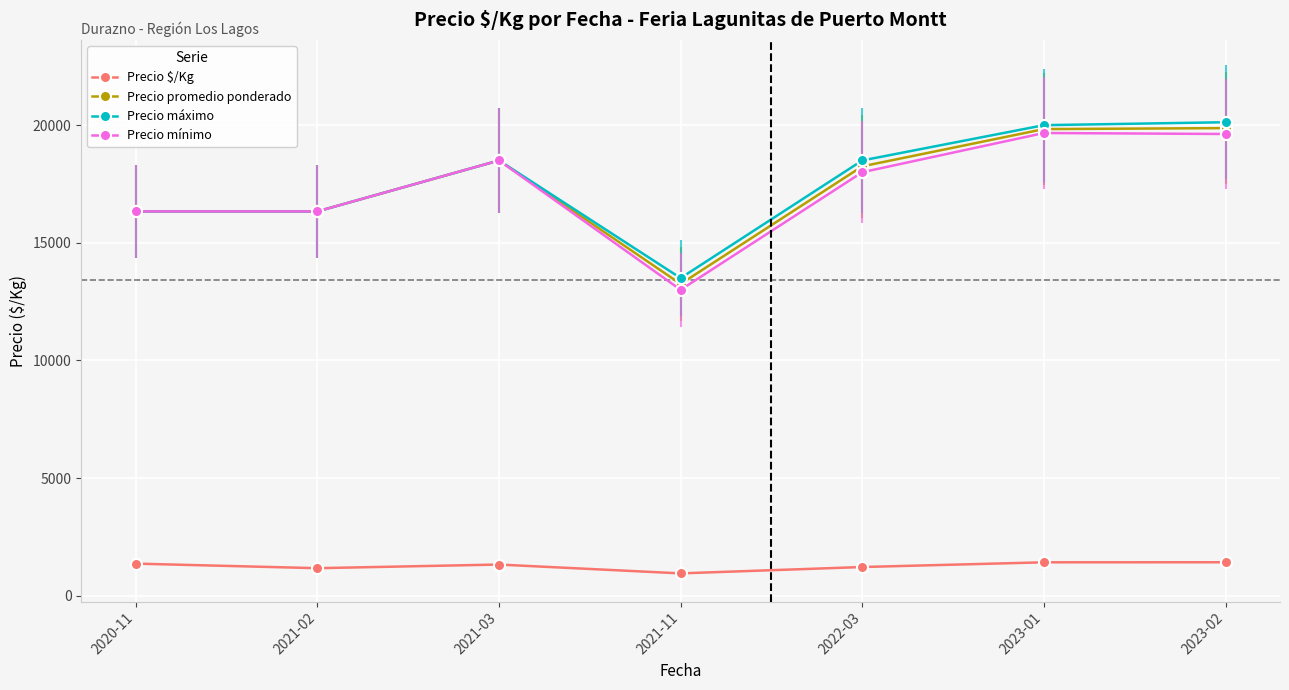

The Precio máximo series shows 5672.8 at 2020-11. True or false?

False